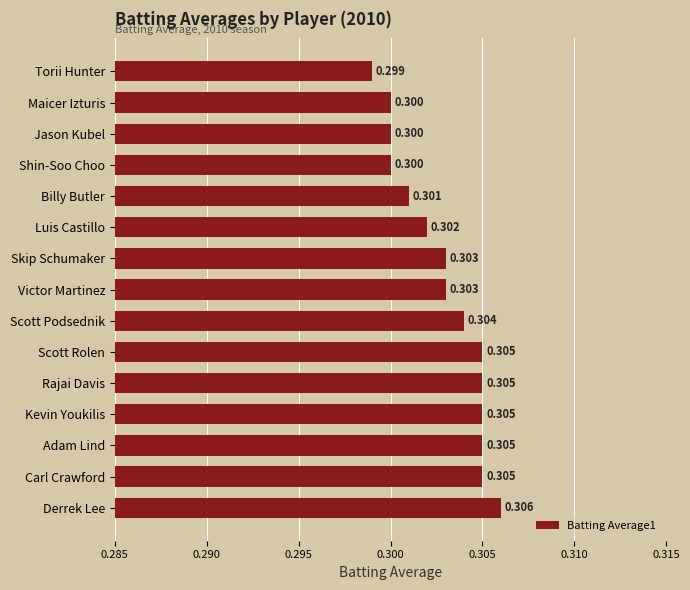

Count the values in the range 0 to 1.

15